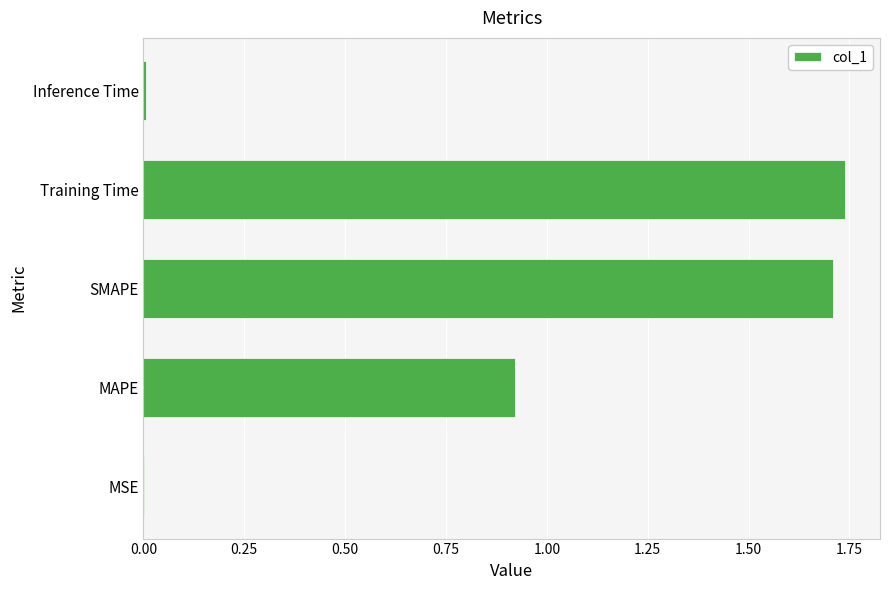

Which has a higher value, Inference Time or SMAPE?

SMAPE